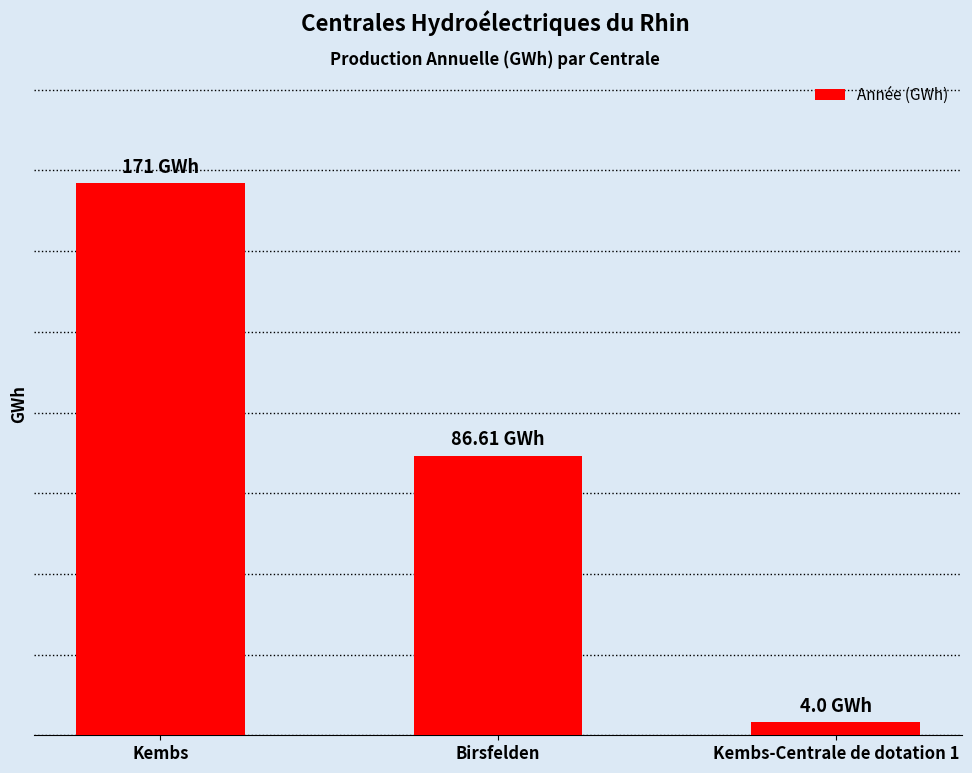

Count the values in the range 4 to 171.

3